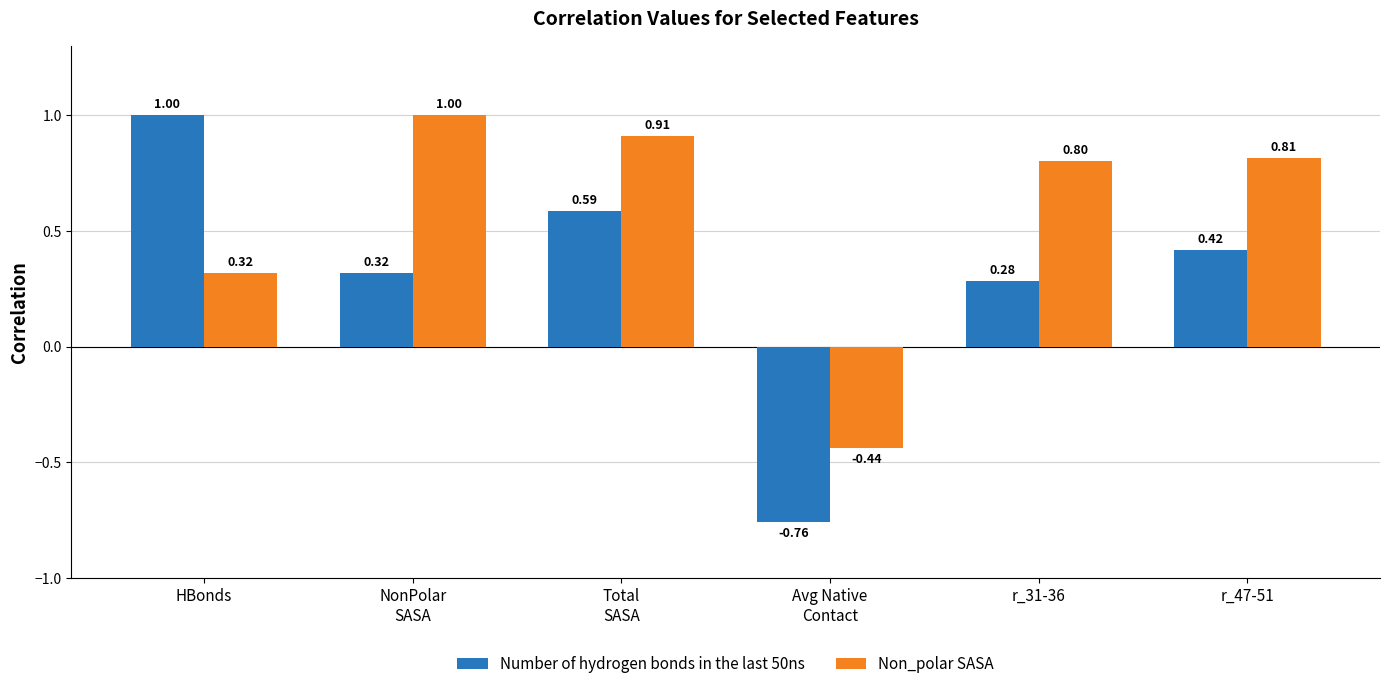

What is the difference between the maximum and minimum values in the Number of hydrogen bonds in the last 50ns series?

1.8